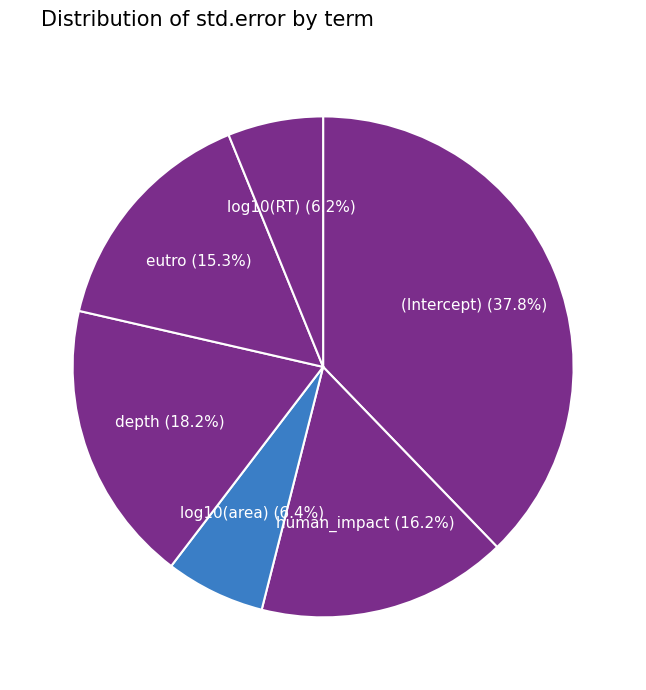

Do depth and (Intercept) together represent more than half of the pie?

Yes